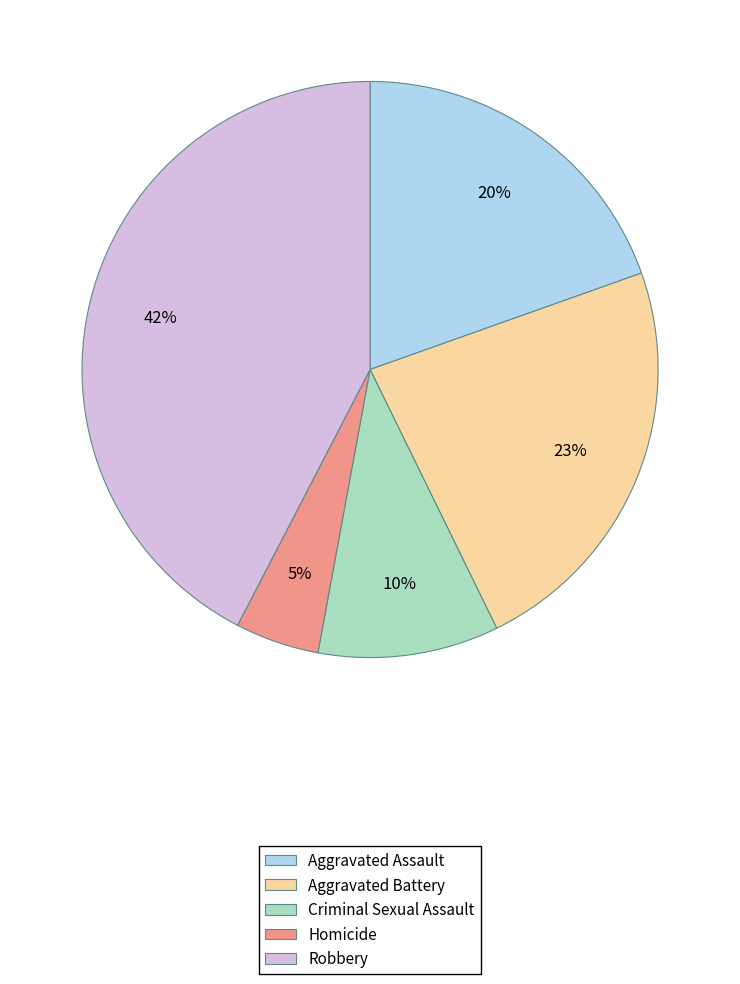

How many segments does this pie chart have?

5